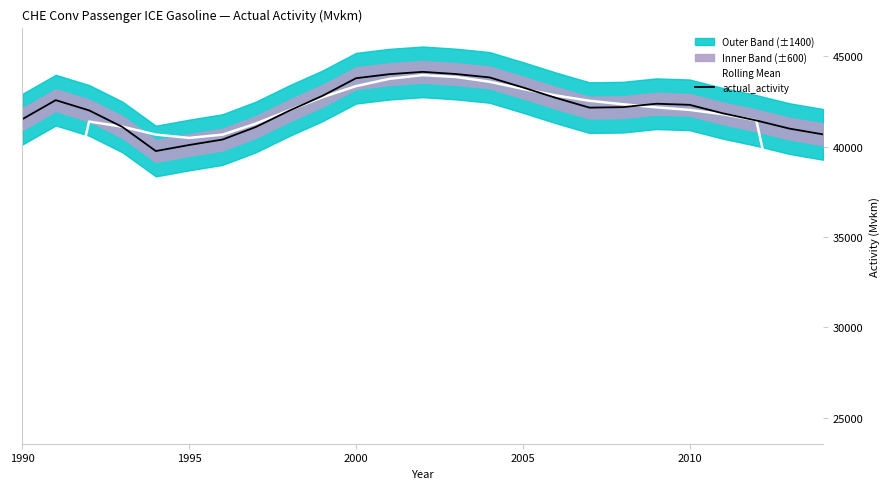

In Rolling Mean, how many points are lower than both neighbors (excluding endpoints)?

1